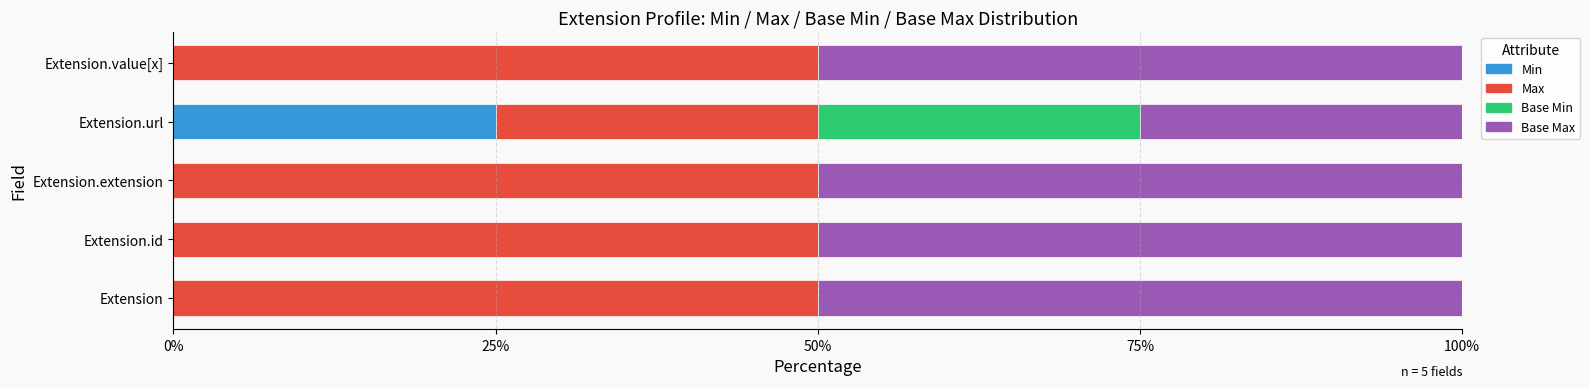

What is the highest value of the Min series?

25